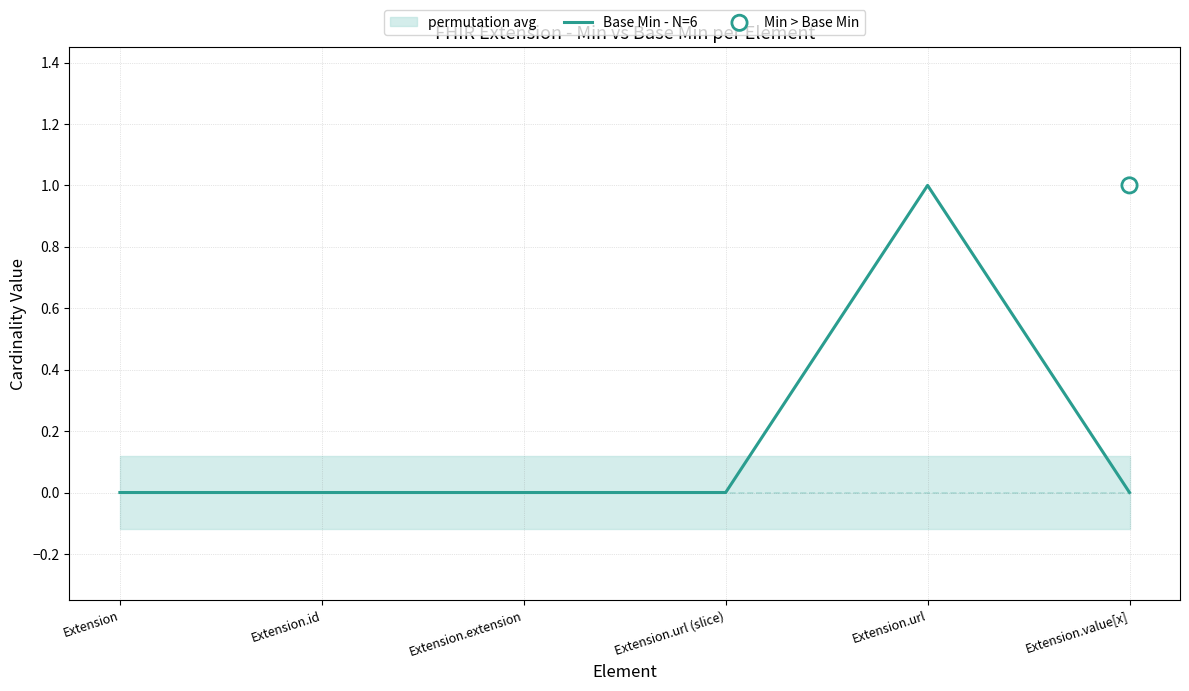

What is the change in value from Extension.extension to Extension.url?

+1